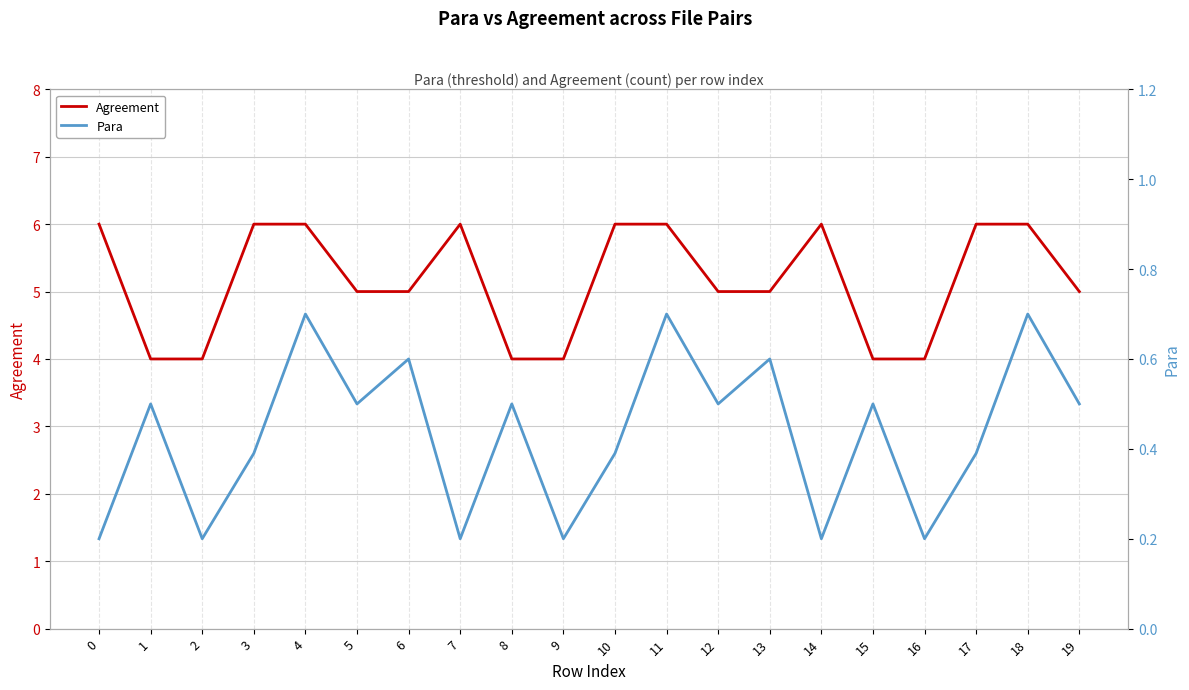

How many lines are shown in the chart?

2